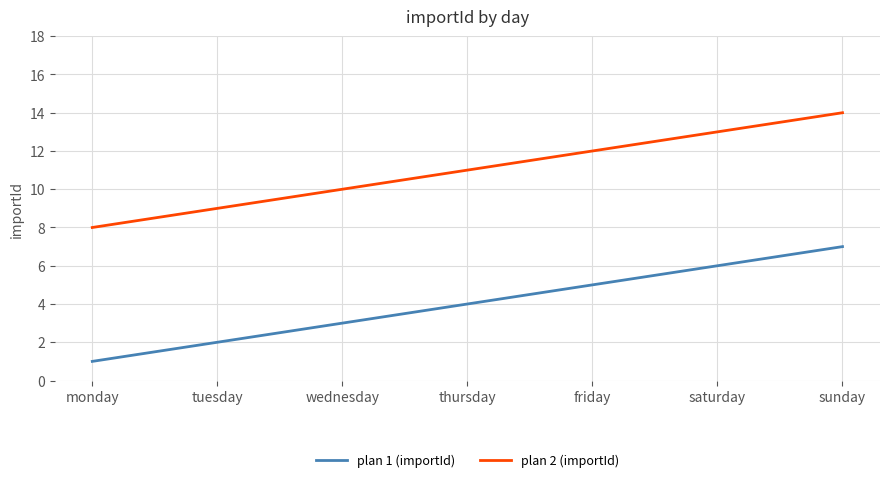

Which series has the largest total across all categories?

plan 2 (importId)